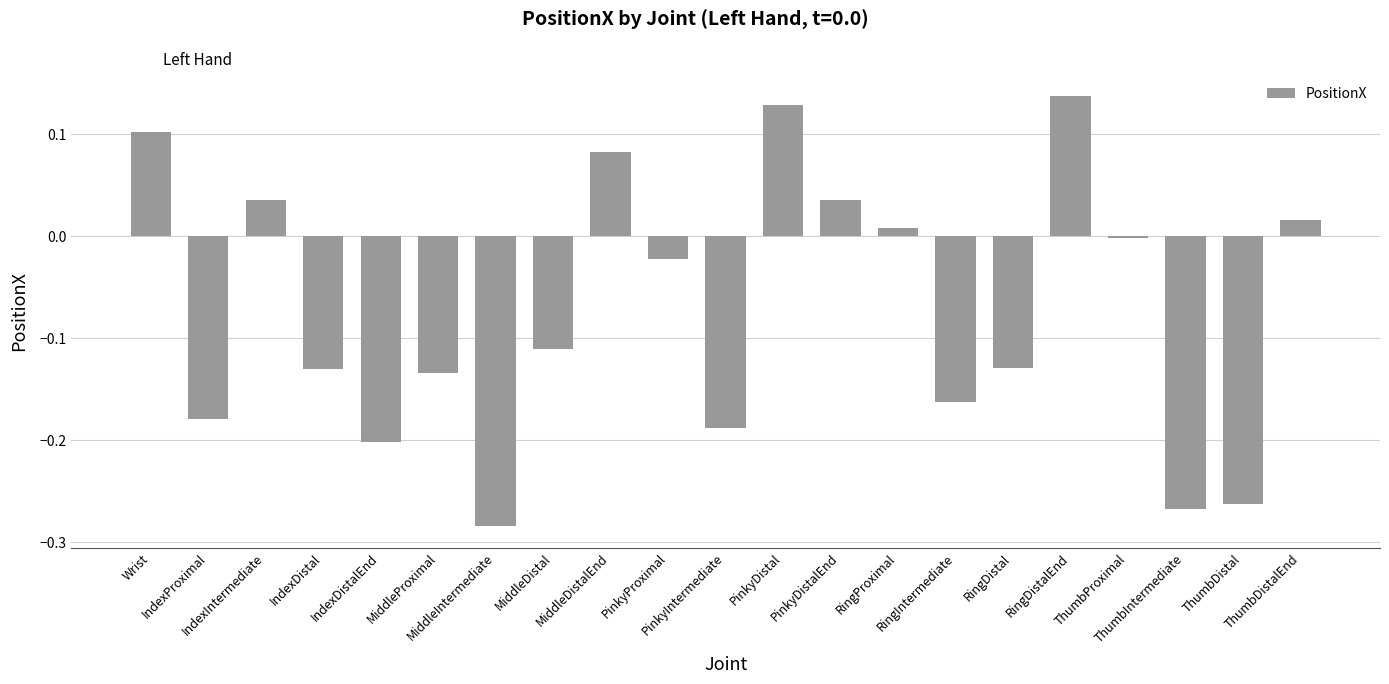

What is the sum of all values?

-1.5